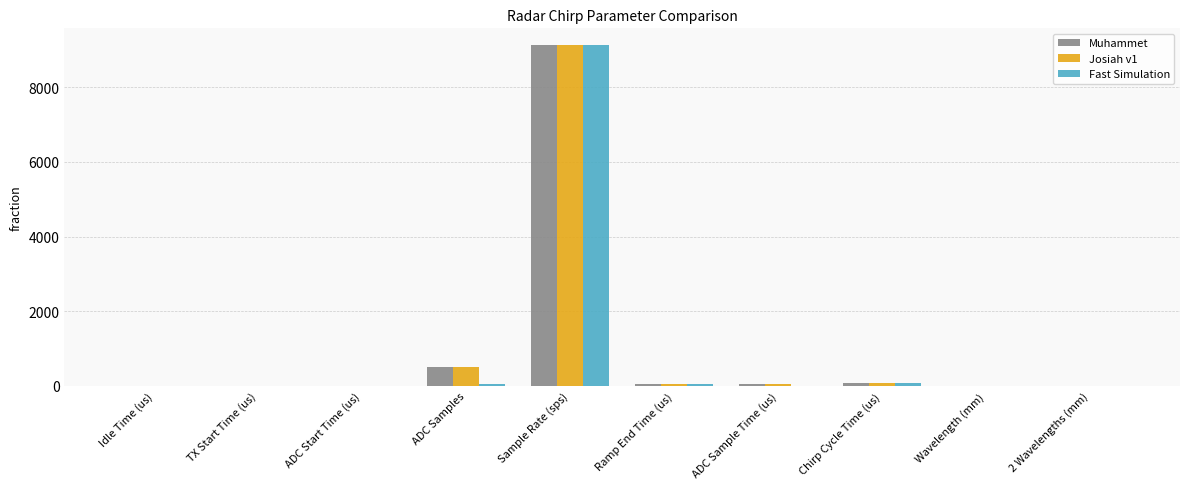

Which category has the highest value across all series?

Sample Rate (sps)